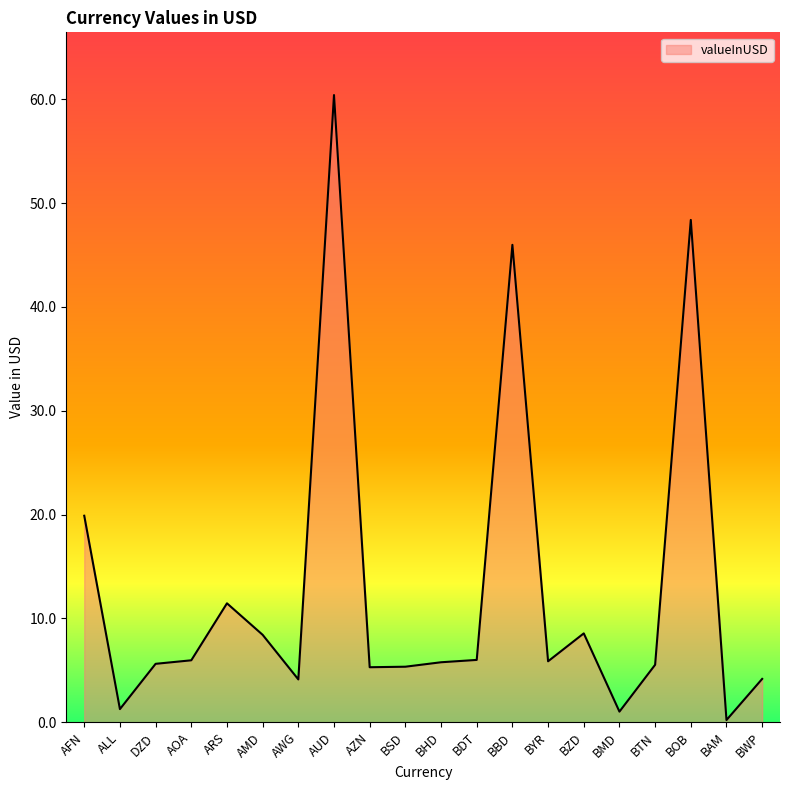

What is the difference between the values at AMD and BDT?

2.4